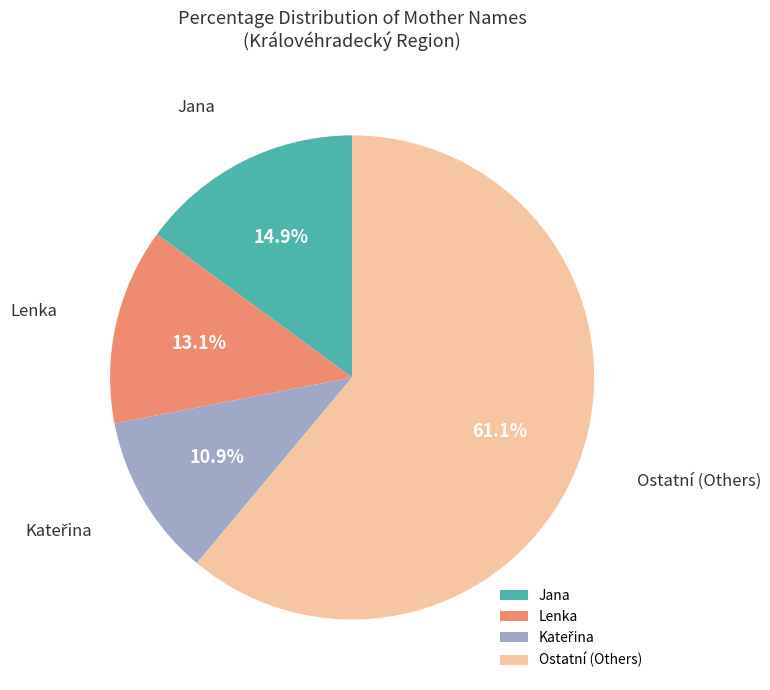

Combined, do Jana and Ostatní (Others) account for over 50%?

Yes